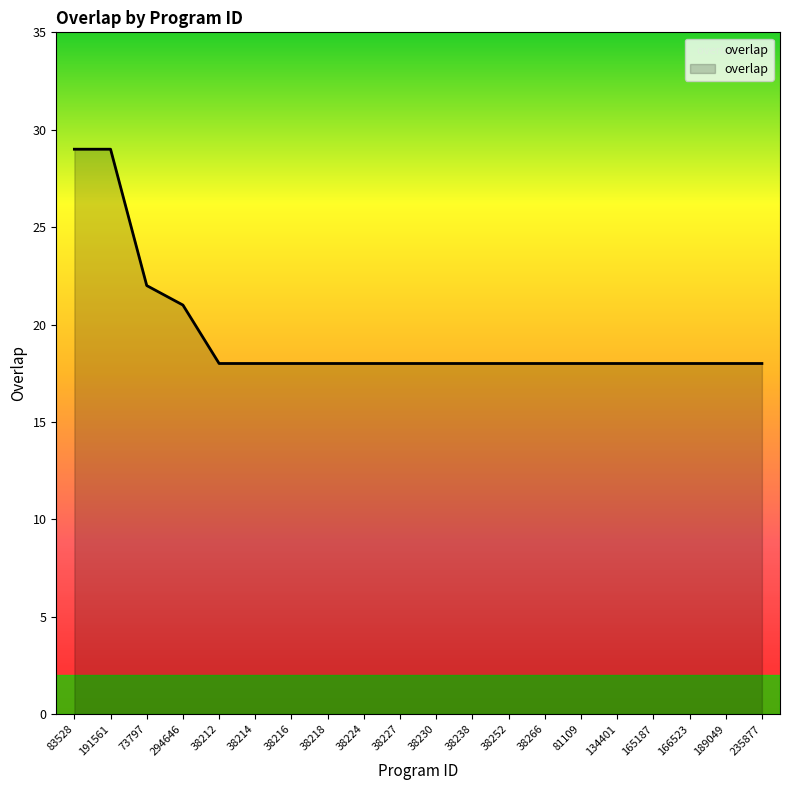

What is the greatest value displayed?

29